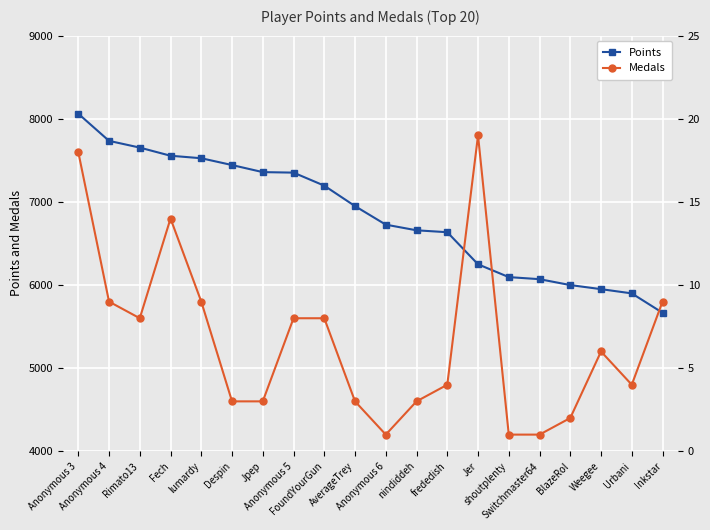

The value of Medals at Anonymous 3 is 18. True or false?

True